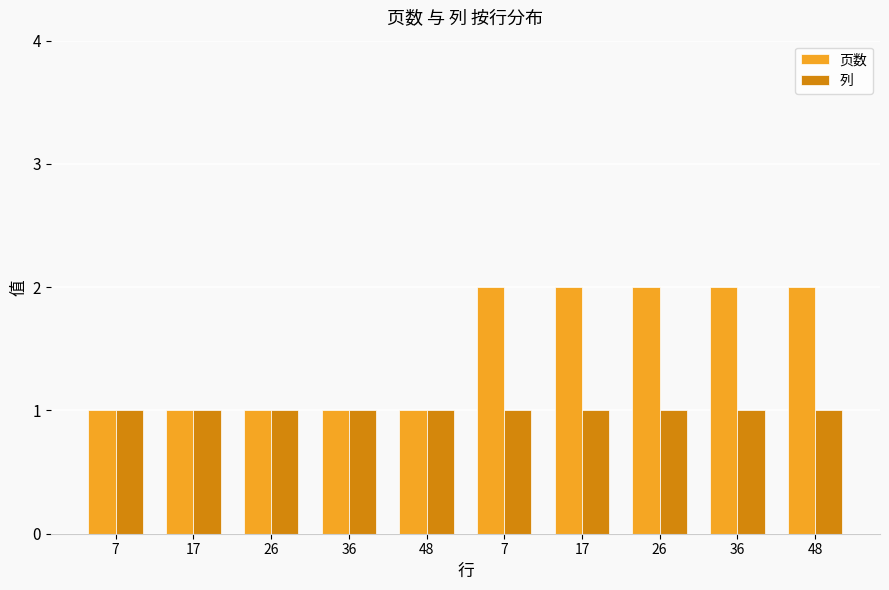

The value of 页数 at 48 is 1. True or false?

True